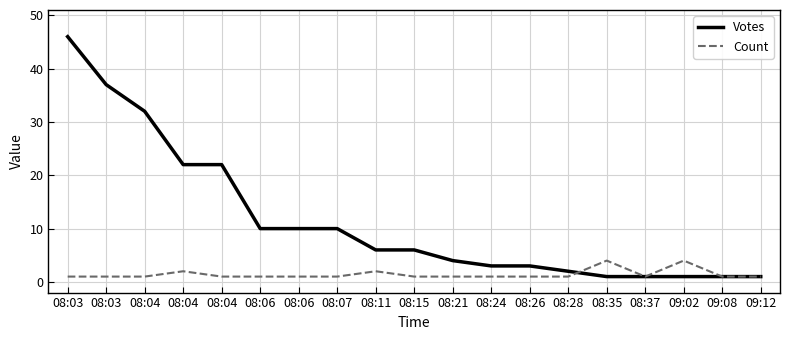

How many distinct data groups are displayed?

2